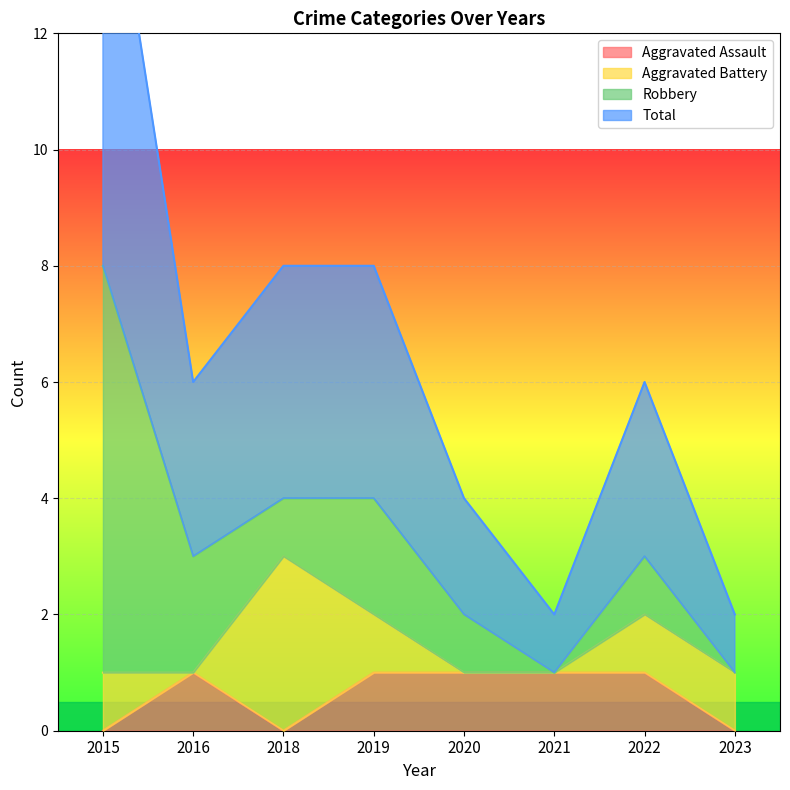

True or false: Aggravated Assault has a value of 0 at 2021.

False